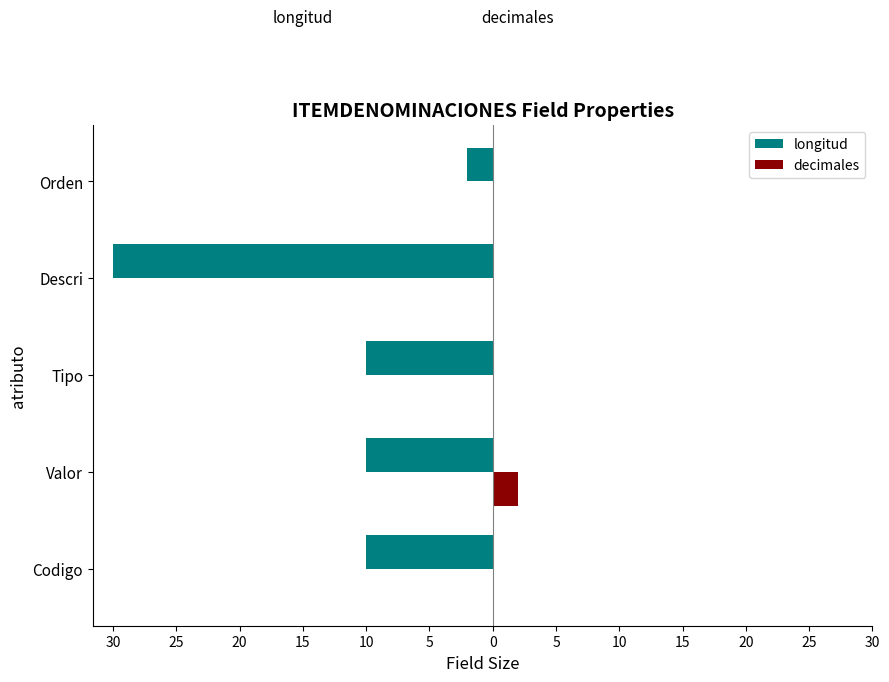

Which series has the largest total across all categories?

decimales